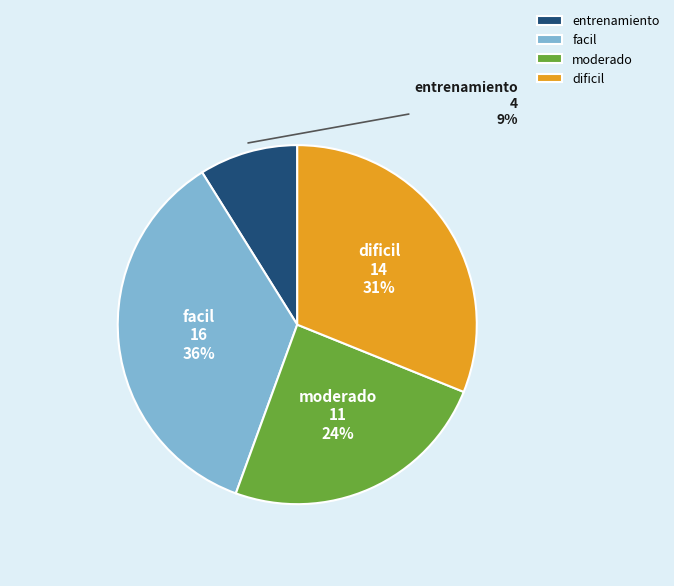

Which slice is the smallest?

entrenamiento